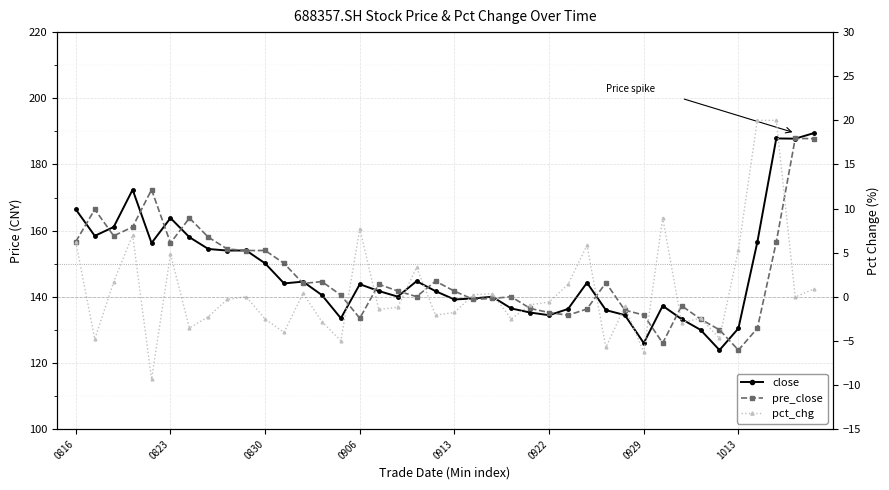

What is the difference between the second highest and minimum values in the pct_chg series?

29.4